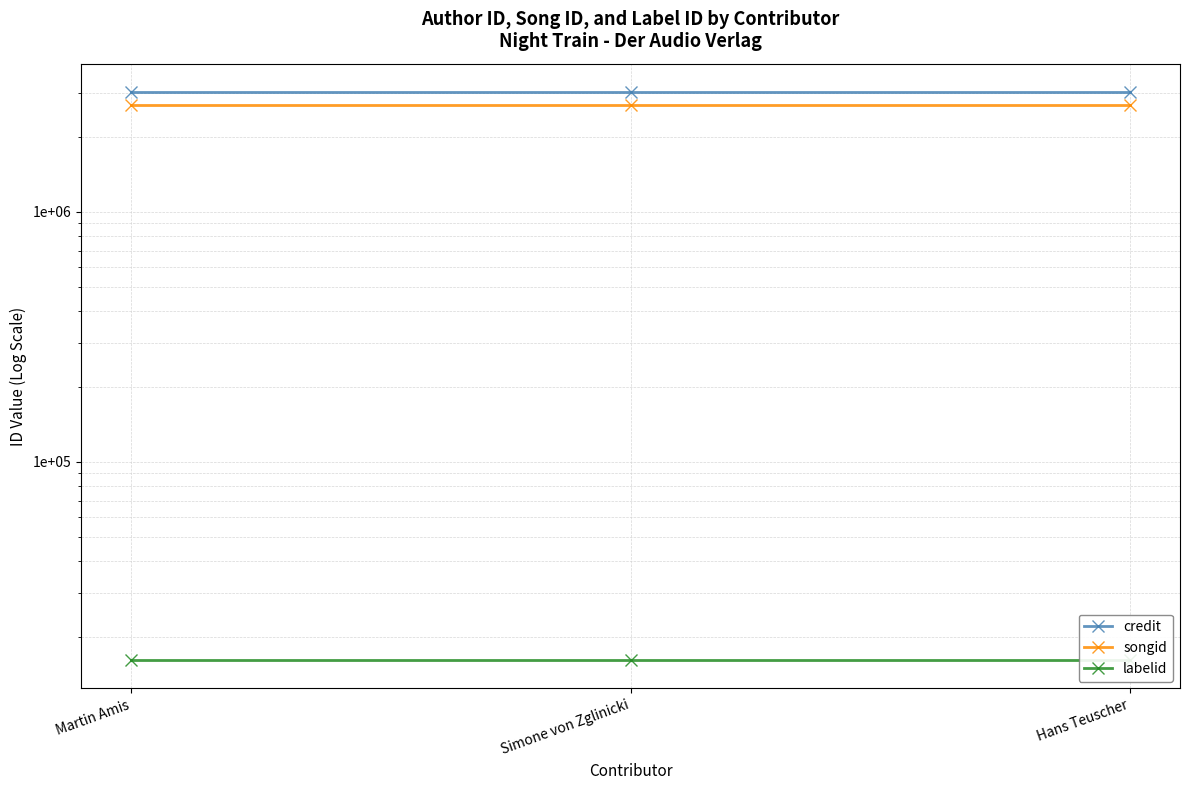

What is the sum of all songid values?

8068701